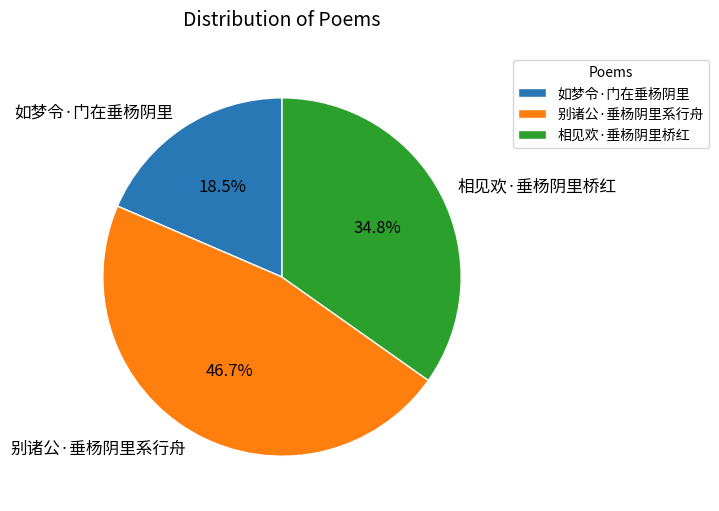

Count the number of slices in the pie.

3